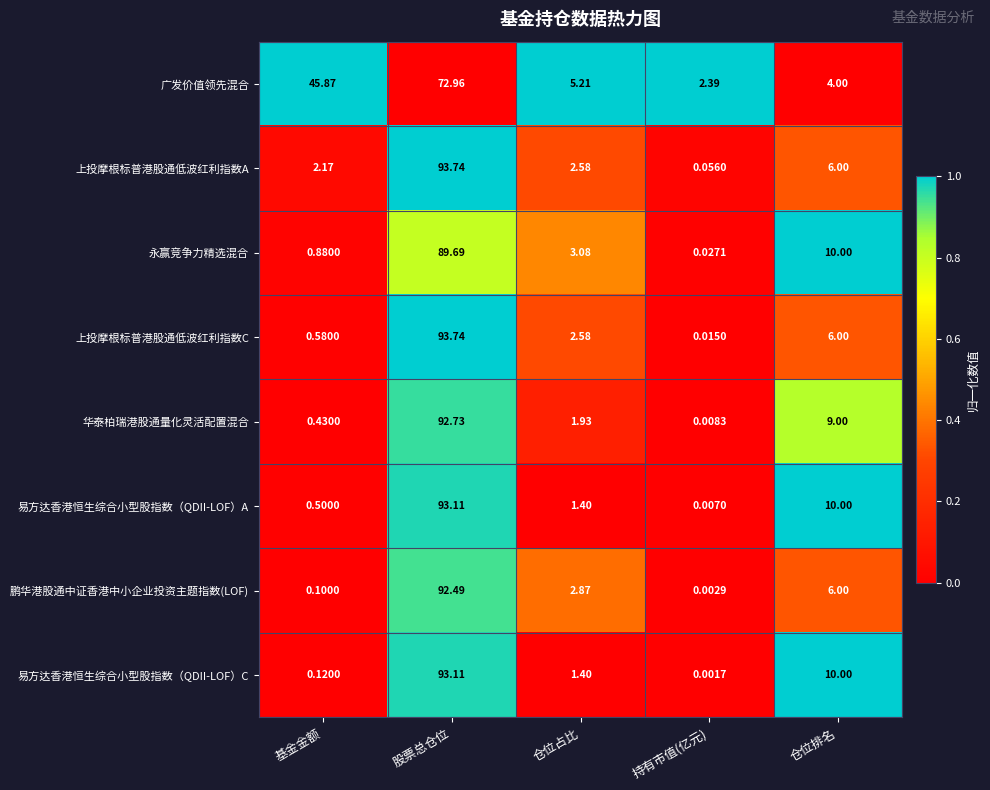

At which label does 鹏华港股通中证香港中小企业投资主题指数(LOF) first exceed 2?

股票总仓位